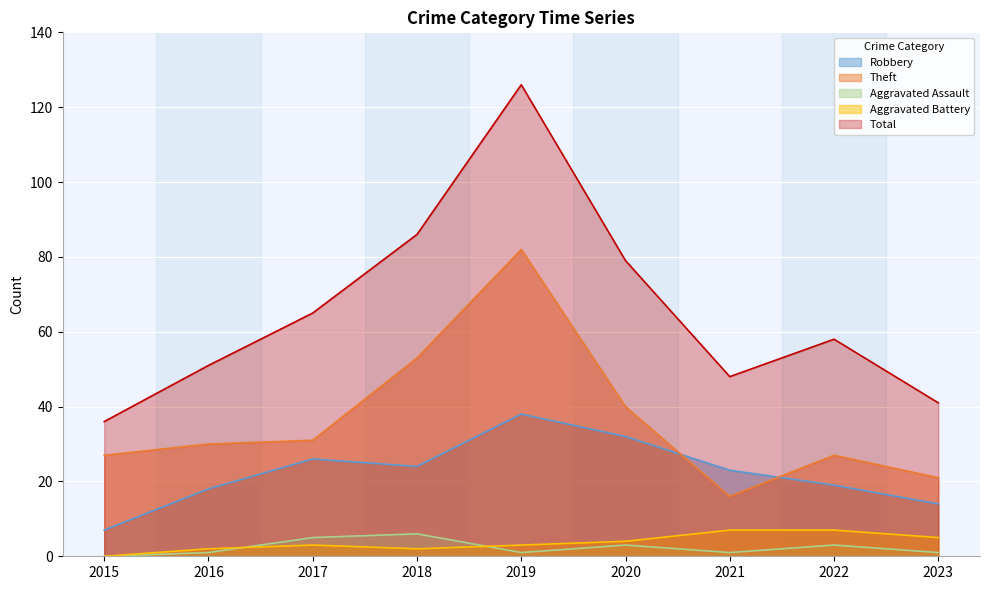

Which category has the lowest value in the Robbery series?

2015